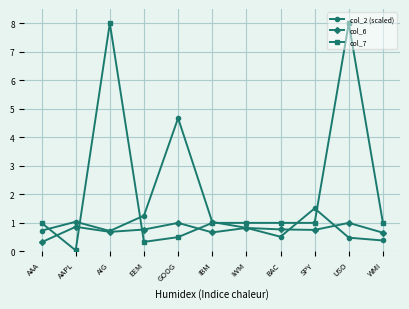

How many lines are shown in the chart?

3